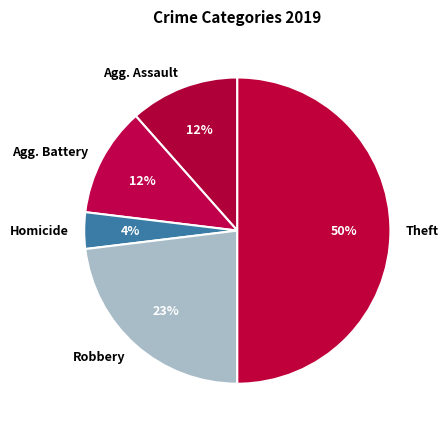

Does Robbery account for over 50% of the chart?

No